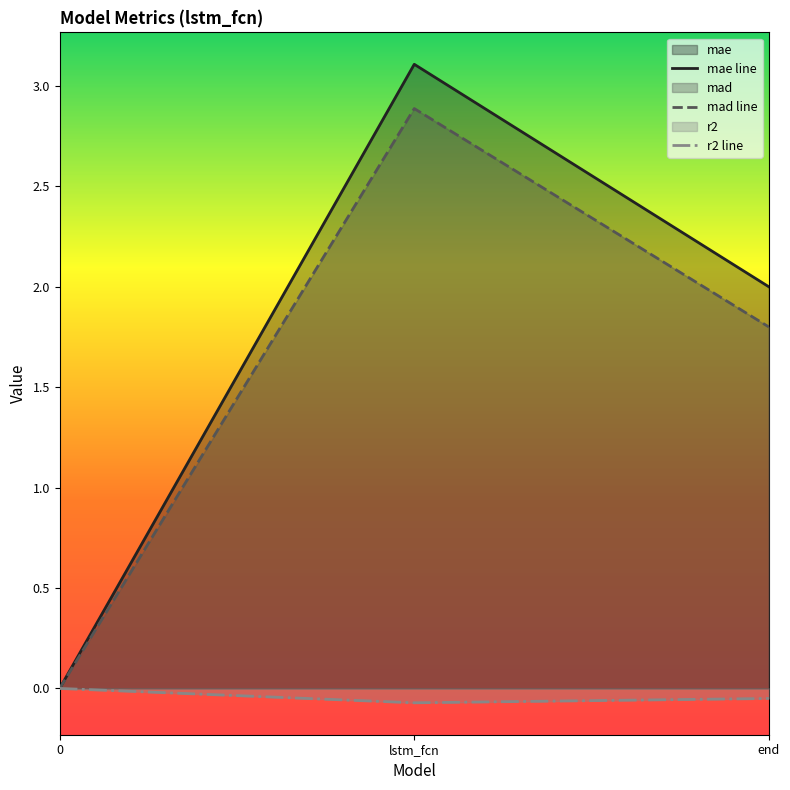

Which series has the widest spread of values?

mae line